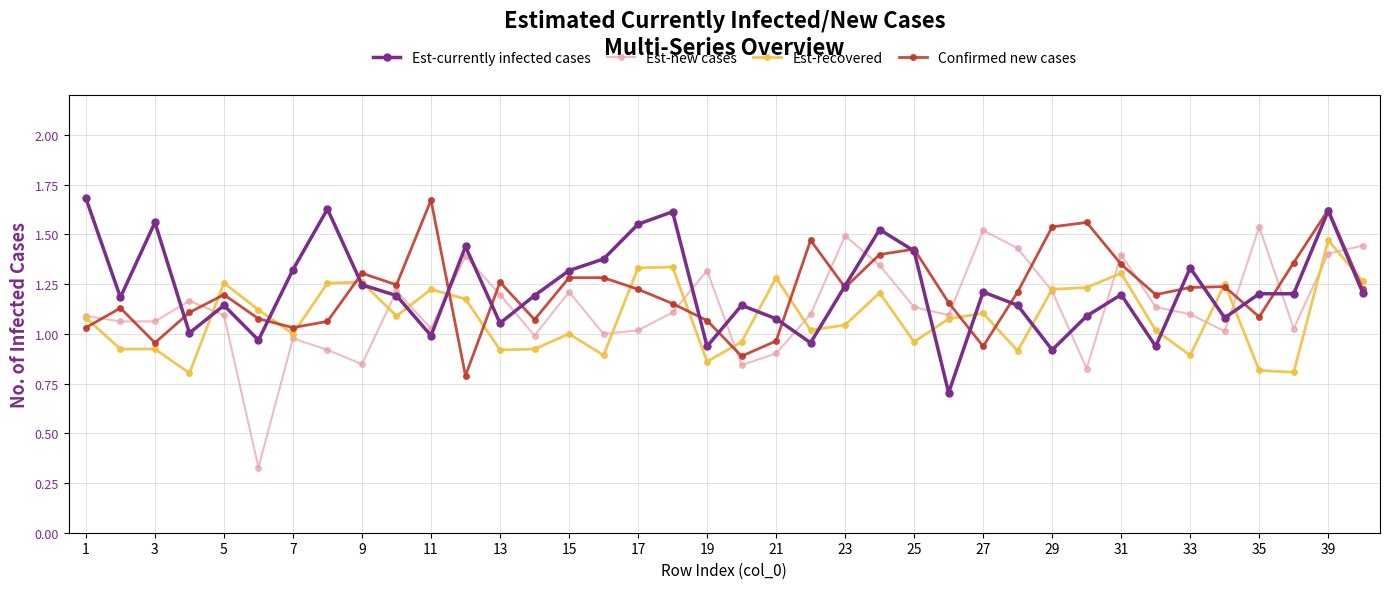

True or false: Confirmed new cases has more than 0 interior local peaks.

True